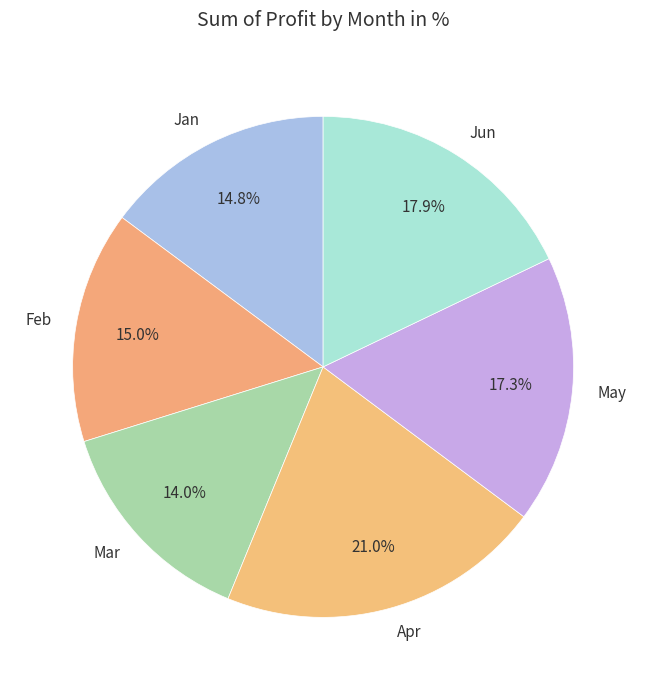

What is the smallest slice in the pie chart?

Mar